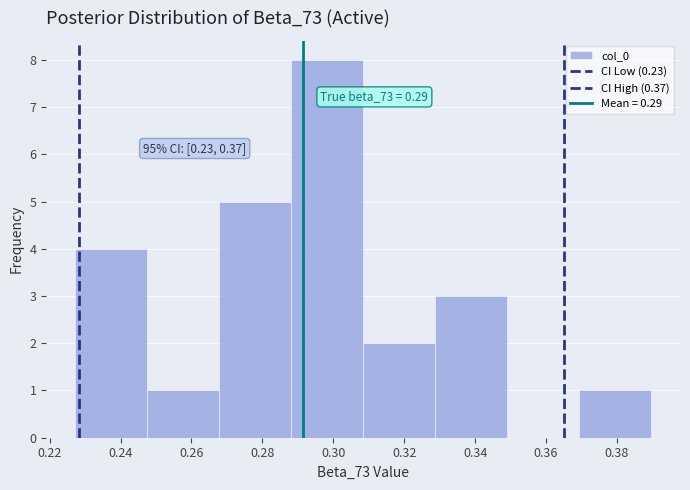

Over which range of the x-axis is the bar tallest?

0.288 to 0.308